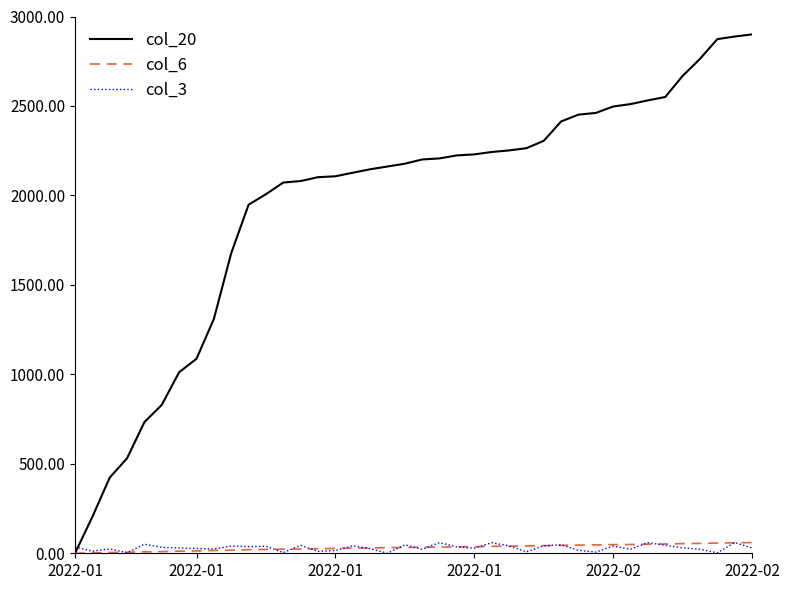

Which series ends up on top after the final intersection of col_3 and col_20?

col_20